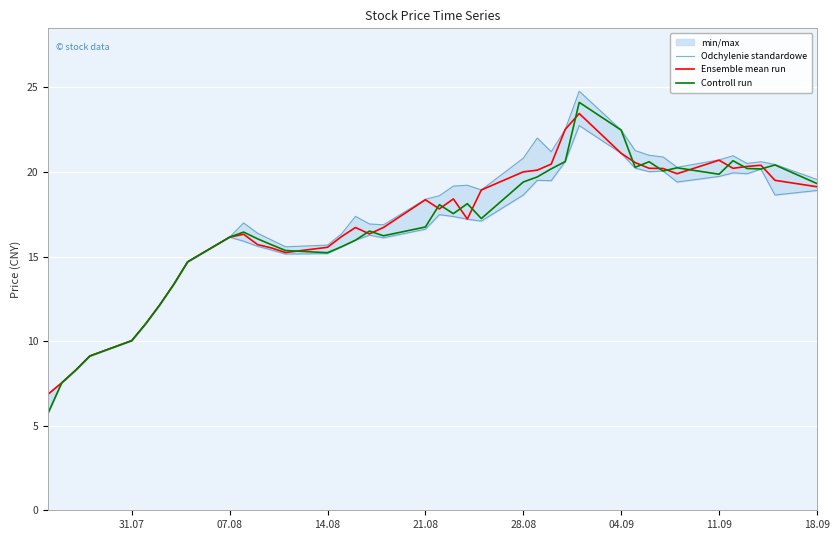

In Ensemble mean run, how many points are higher than both neighbors (excluding endpoints)?

7